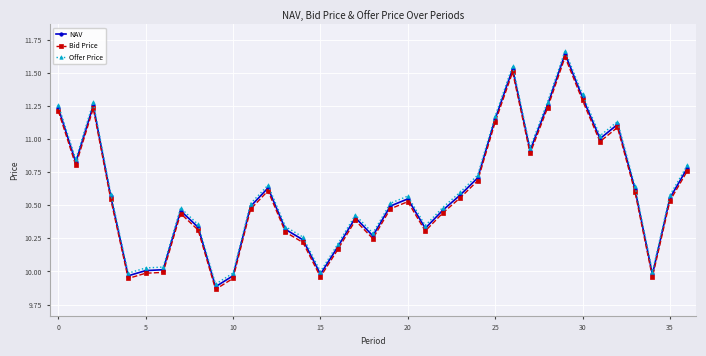

True or false: Offer Price has more than 2 points higher than both neighbors.

True